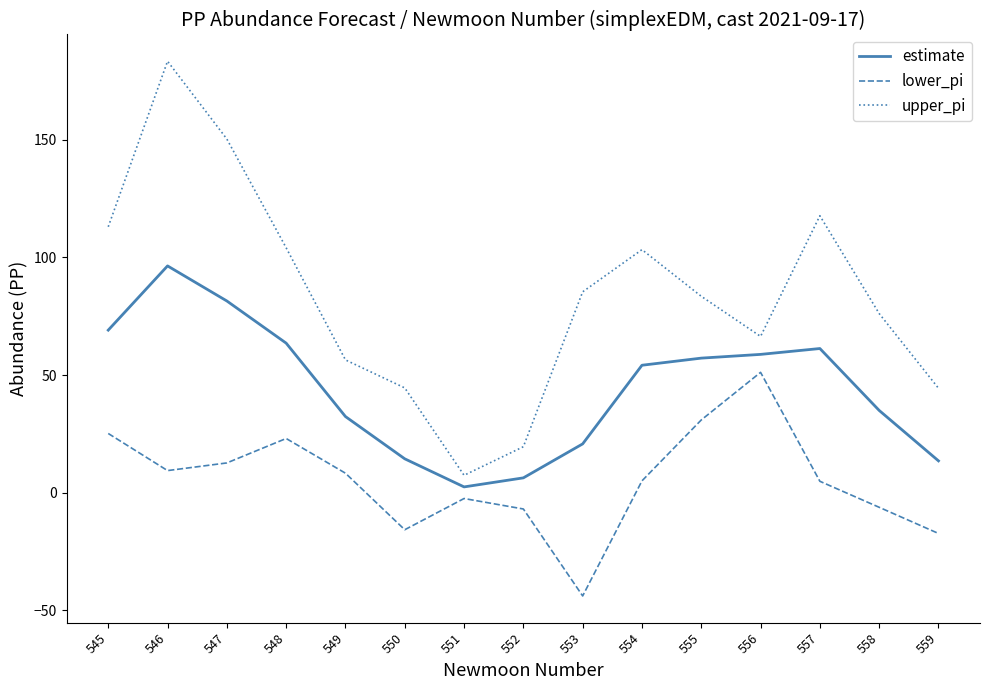

The value of upper_pi at 548 is 104.1. True or false?

True